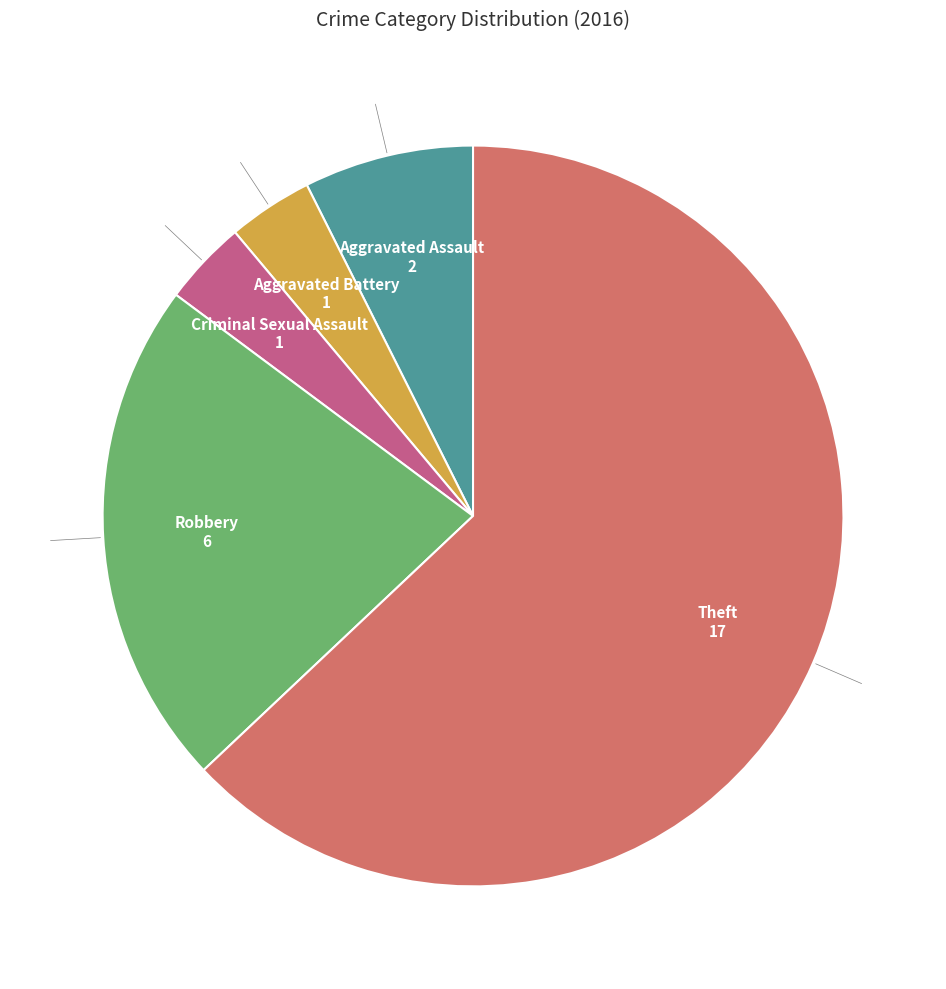

Is there any slice that represents more than half of the pie?

Yes